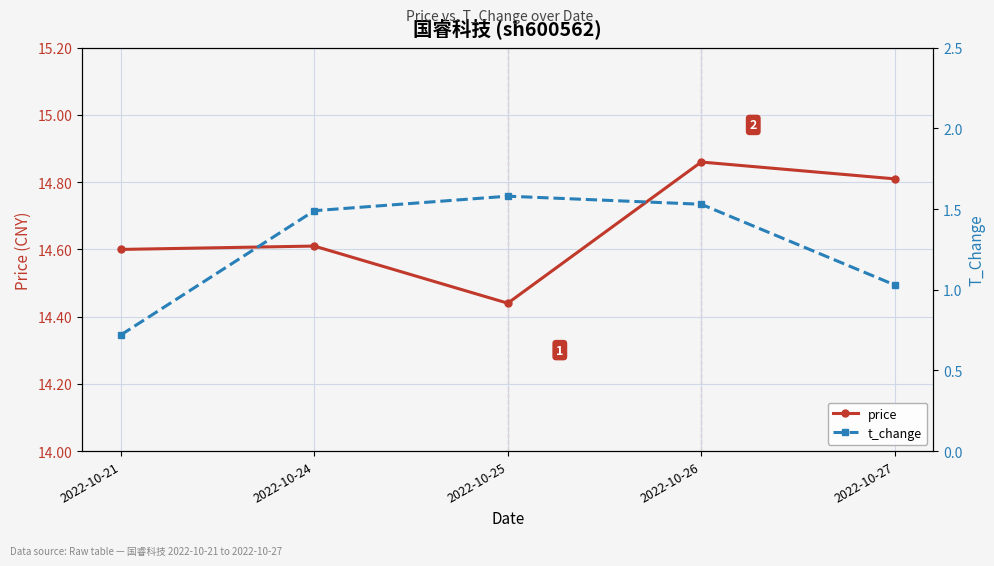

Rank the series by their average value, from lowest to highest.

t_change, price